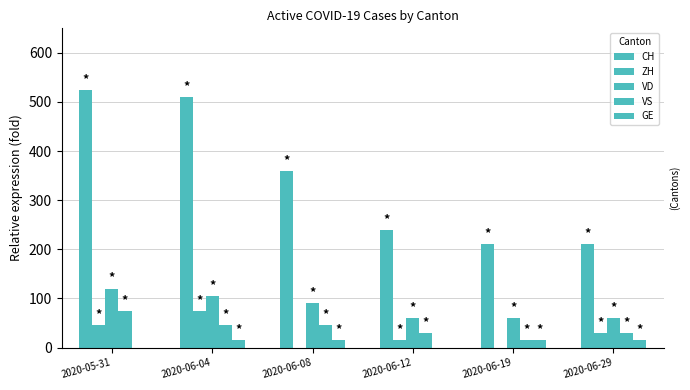

How many groups of bars are there?

6